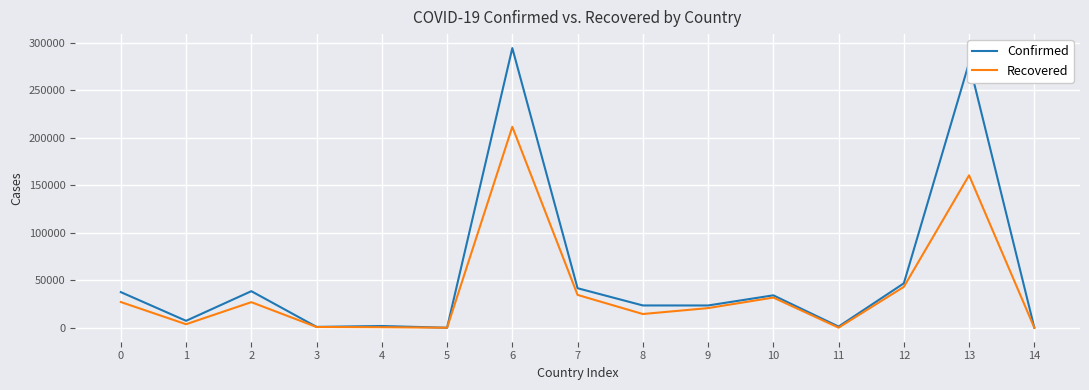

Which series has the widest spread of values?

Confirmed